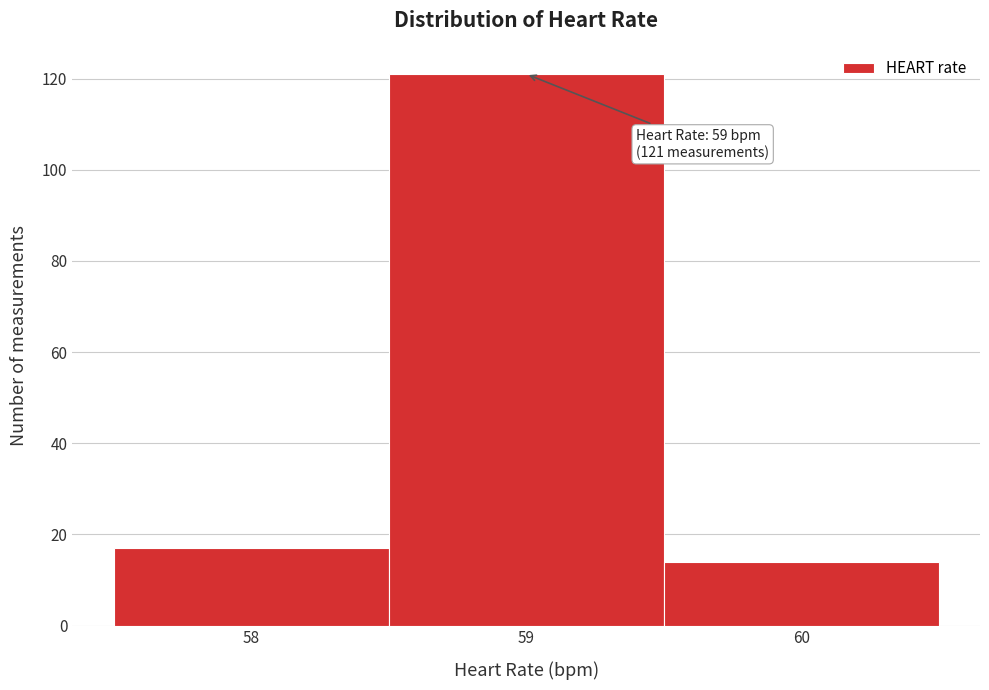

Which range on the x-axis has the tallest bar?

58.5 to 59.5